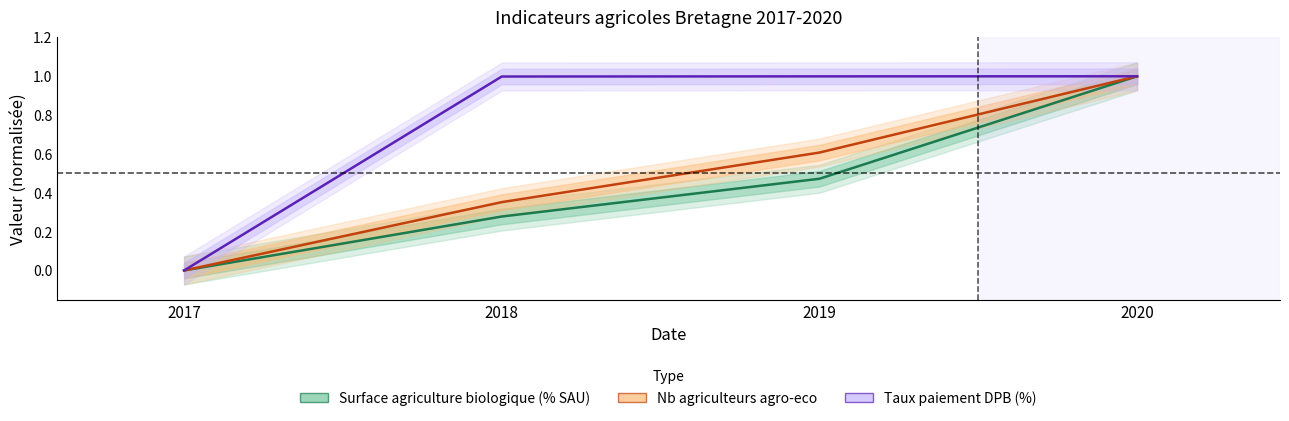

Which series has the widest spread of values?

surface-agriculture-biologique